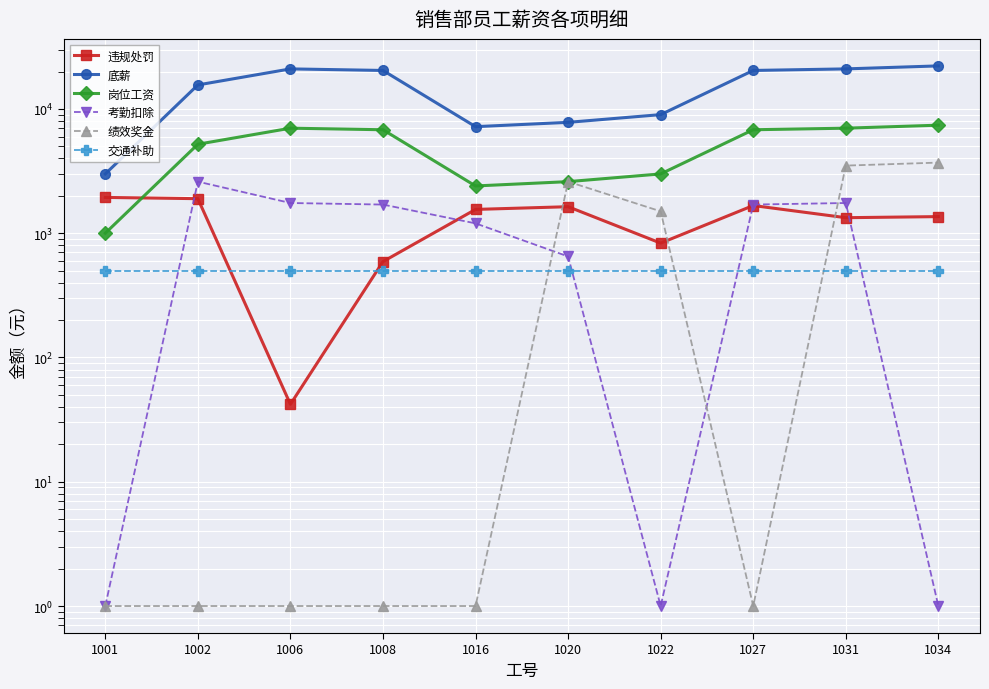

Reading left to right, list all the values displayed in this chart.

违规处罚: 1001=1941	1002=1896	1006=42	1008=591	1016=1554	1020=1634	1022=832	1027=1670	1031=1333	1034=1360
底薪: 1001=3000	1002=15600	1006=21000	1008=20400	1016=7200	1020=7800	1022=9000	1027=20400	1031=21000	1034=22200
岗位工资: 1001=1000	1002=5200	1006=7000	1008=6800	1016=2400	1020=2600	1022=3000	1027=6800	1031=7000	1034=7400
考勤扣除: 1001=1	1002=2600	1006=1750	1008=1700	1016=1200	1020=650	1022=1	1027=1700	1031=1750	1034=1
绩效奖金: 1001=1	1002=1	1006=1	1008=1	1016=1	1020=2600	1022=1500	1027=1	1031=3500	1034=3700
交通补助: 1001=500	1002=500	1006=500	1008=500	1016=500	1020=500	1022=500	1027=500	1031=500	1034=500